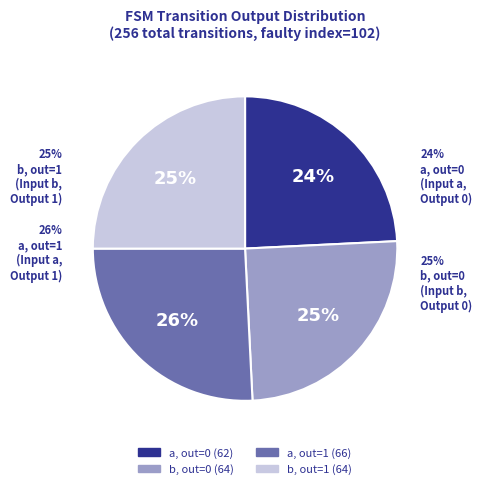

Between b (source) and a (source), which is larger?

a (source)